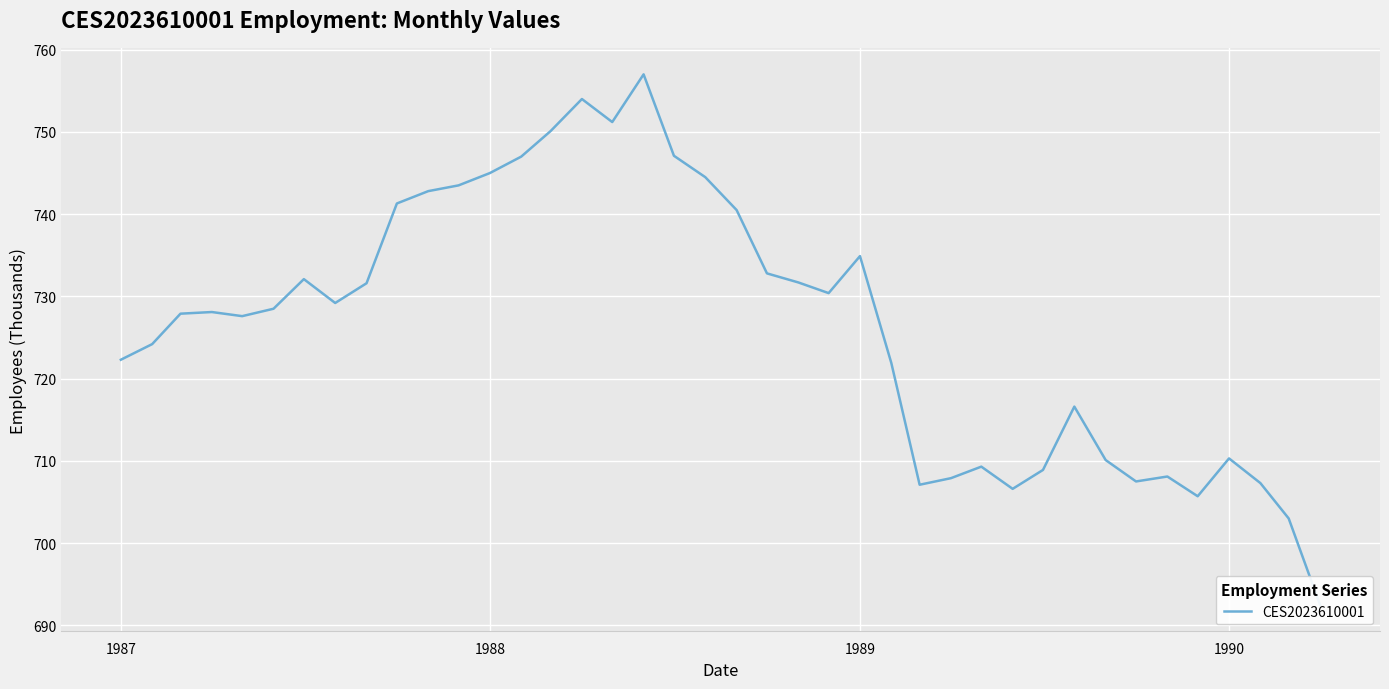

What is the value of the 10th point from the left?

741.3